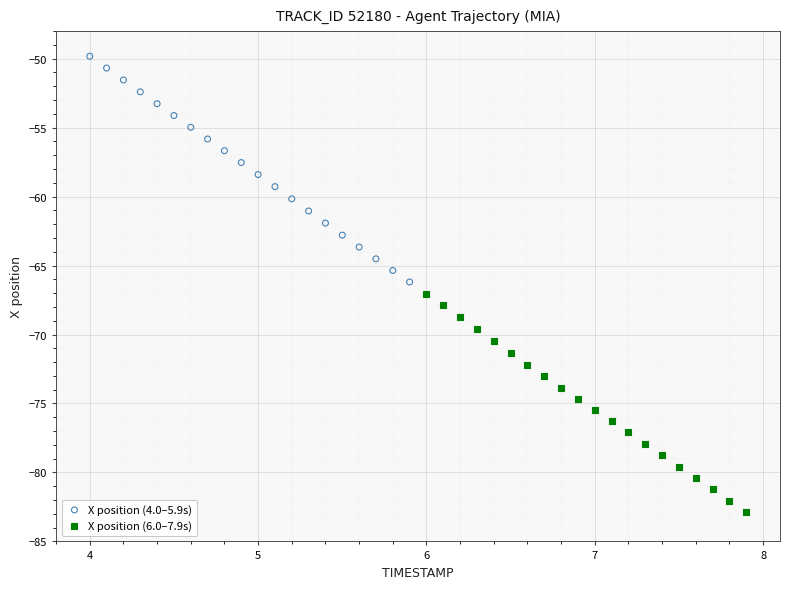

Which series has the largest Y range (max minus min)?

X position (4.0–5.9s)